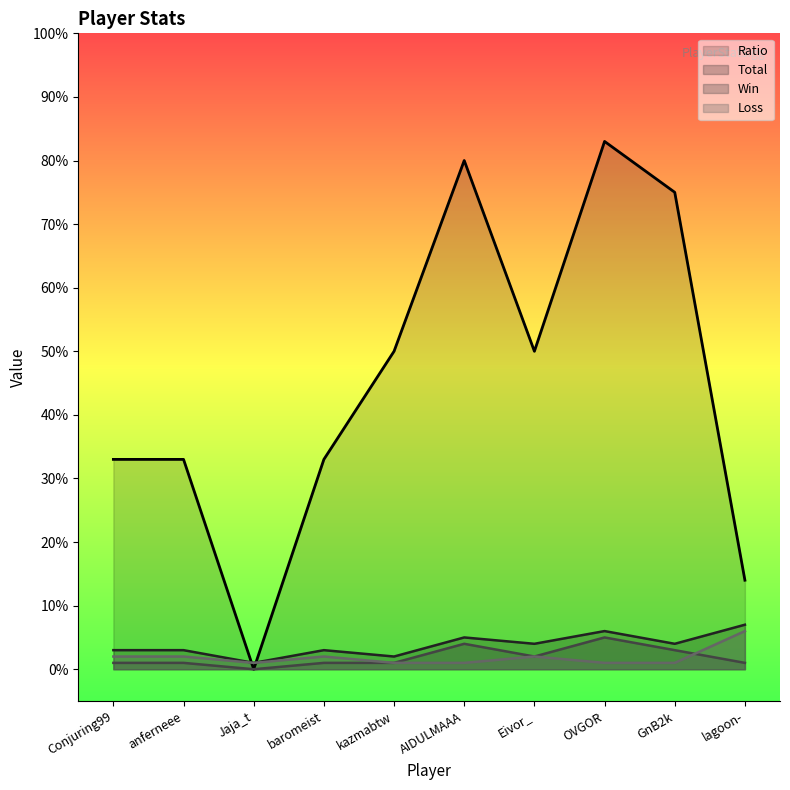

How many lines are shown in the chart?

4